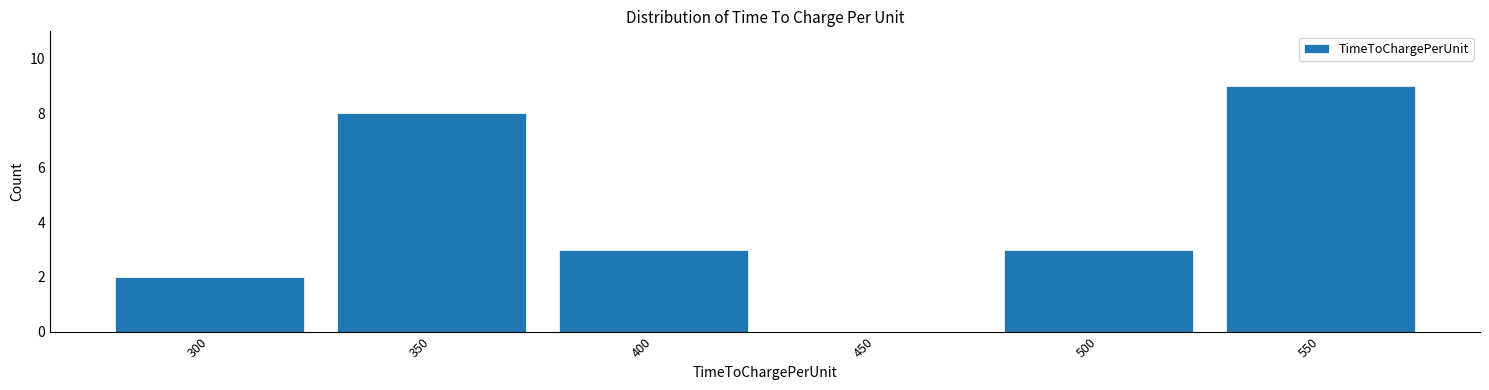

Reading left to right, list every bar in this chart as the range it spans on the x-axis followed by its height. The values are not printed on the chart, so give them approximately, as read against the axis.

275 to 325: 2
325 to 375: 8
375 to 425: 3
425 to 475: 0
475 to 525: 3
525 to 575: 9